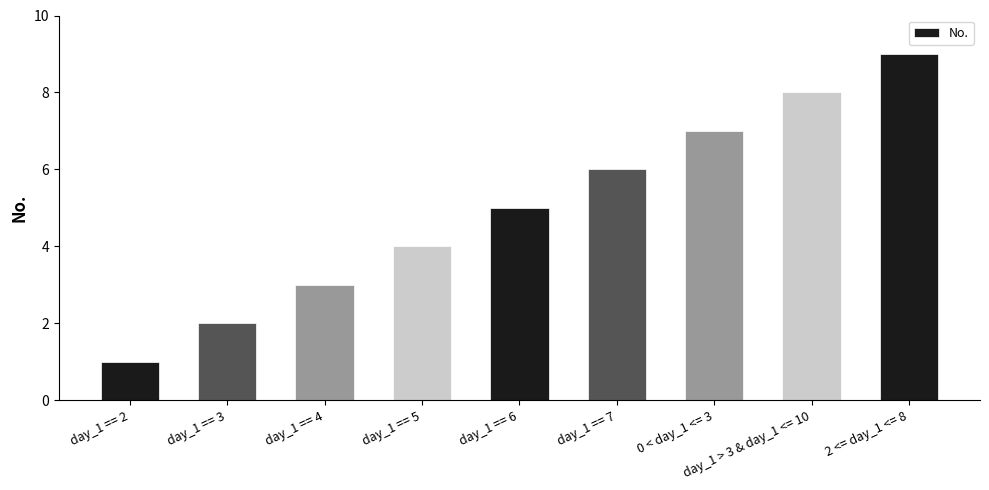

The value at day_1 == 6 is 5. True or false?

True